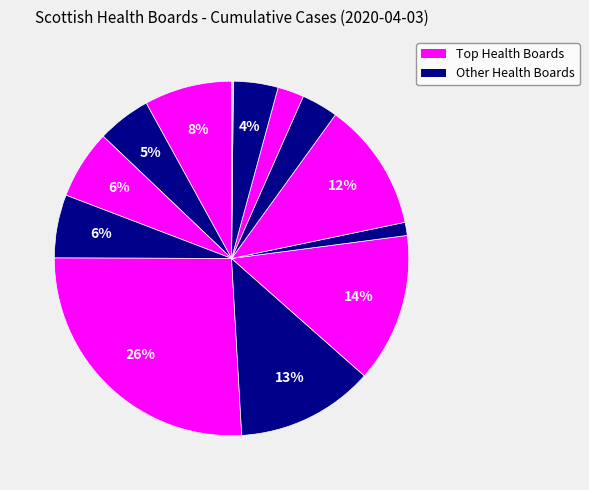

What is the smallest slice in the pie chart?

Orkney